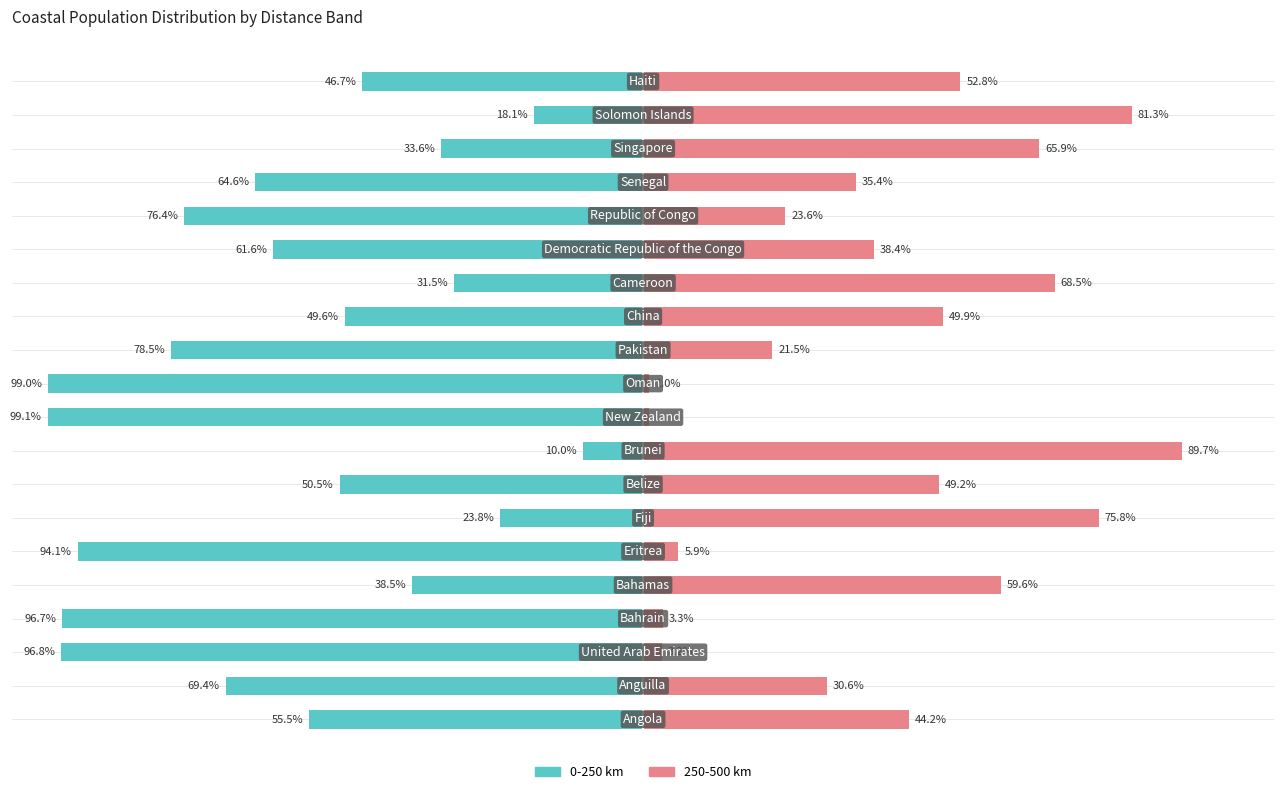

How many bars are there in total?

40